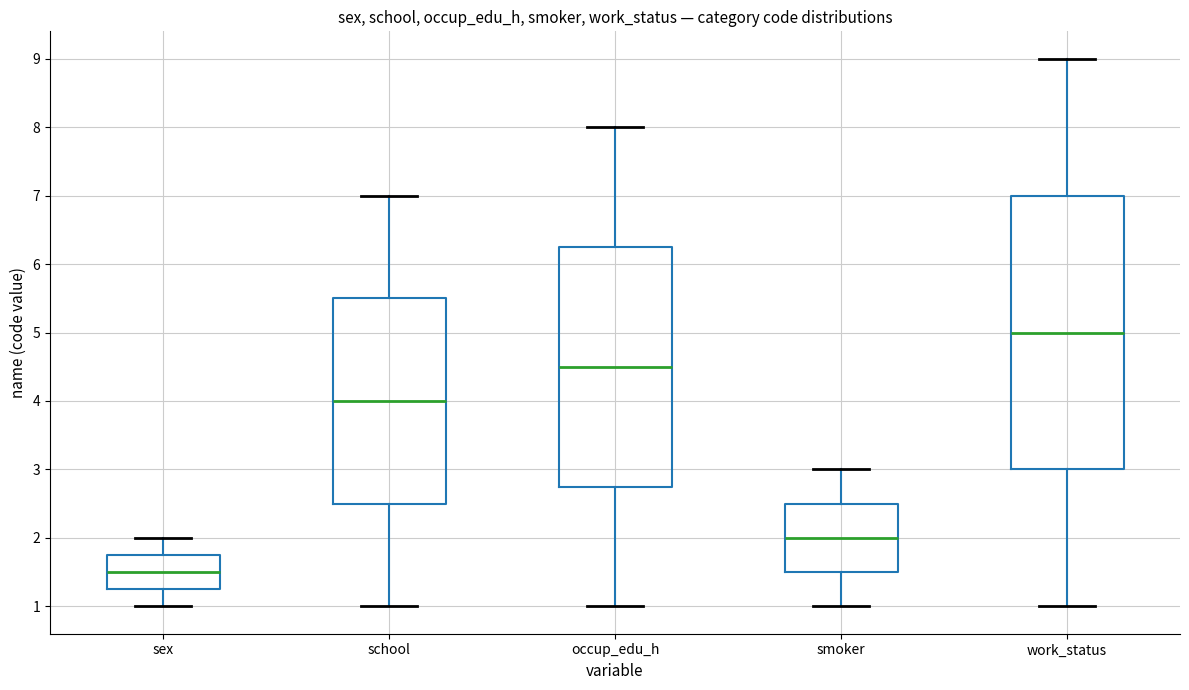

Reading left to right, read every box against the y-axis: the position of its median line, the range the box covers, and the ends of its whiskers. The values are not printed on the chart, so give them approximately, as read against the axis.

sex: median 1.5, box 1.3 to 1.8, whiskers 1.0 to 2.0
school: median 4.0, box 2.5 to 5.5, whiskers 1.0 to 7.0
occup_edu_h: median 4.5, box 2.8 to 6.3, whiskers 1.0 to 8.0
smoker: median 2.0, box 1.5 to 2.5, whiskers 1.0 to 3.0
work_status: median 5.0, box 3.0 to 7.0, whiskers 1.0 to 9.0